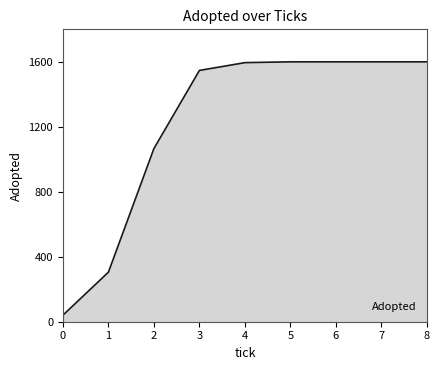

What is the difference between the values at 2 and 1?

761